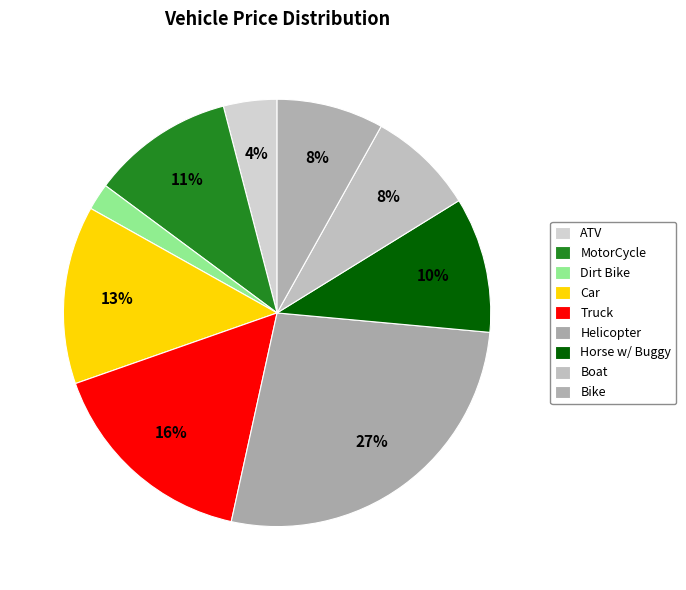

What is the total percentage of Boat and Truck?

24.3%